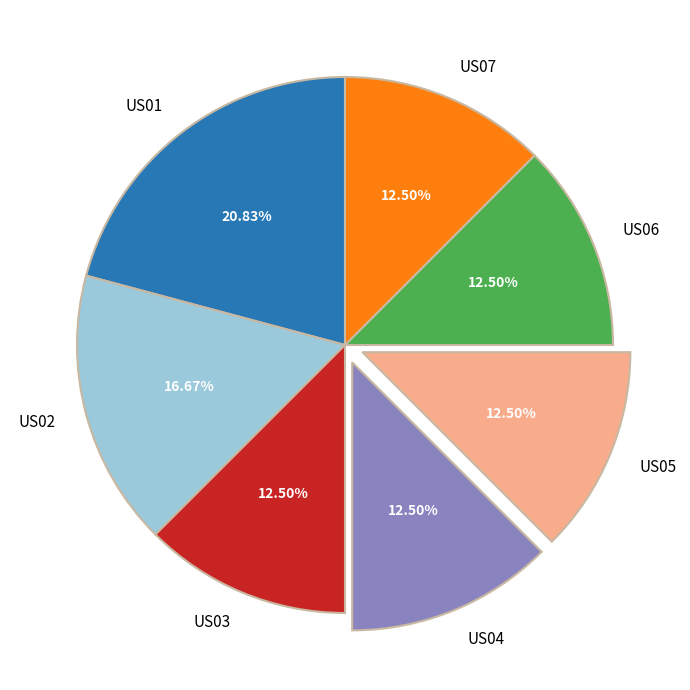

How many slices are in this pie chart?

7